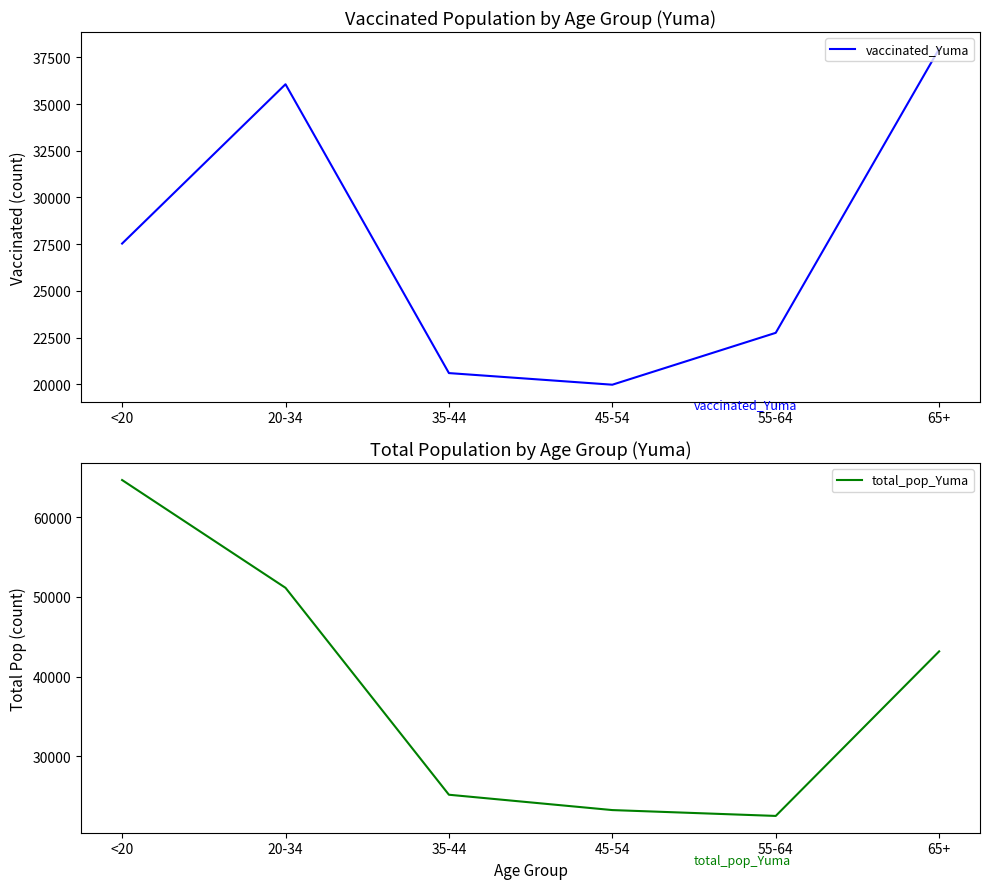

What are all the series names shown in the legend?

vaccinated_Yuma, total_pop_Yuma